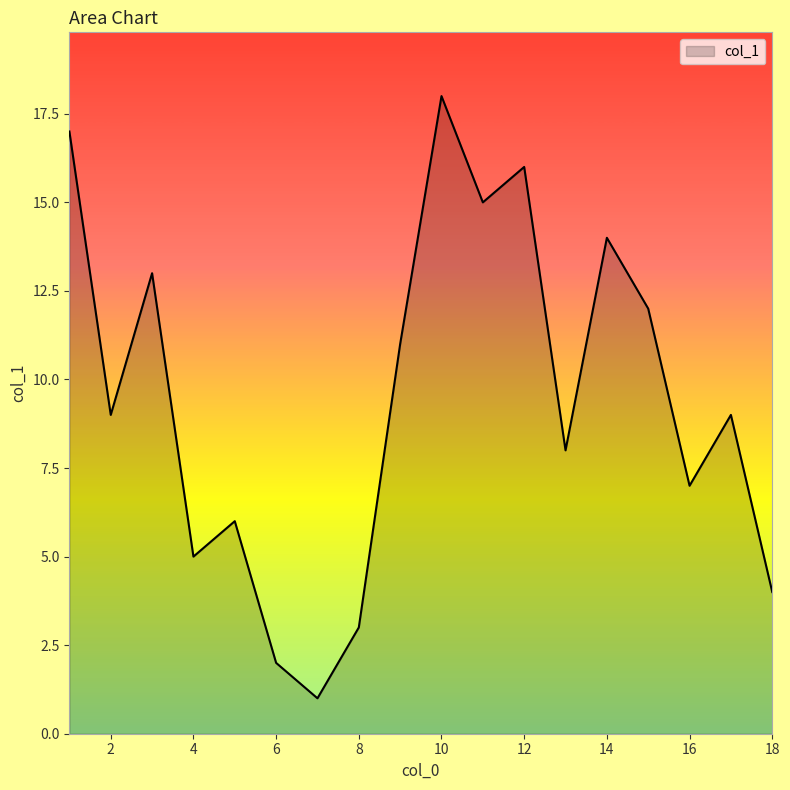

What is the greatest value displayed?

18